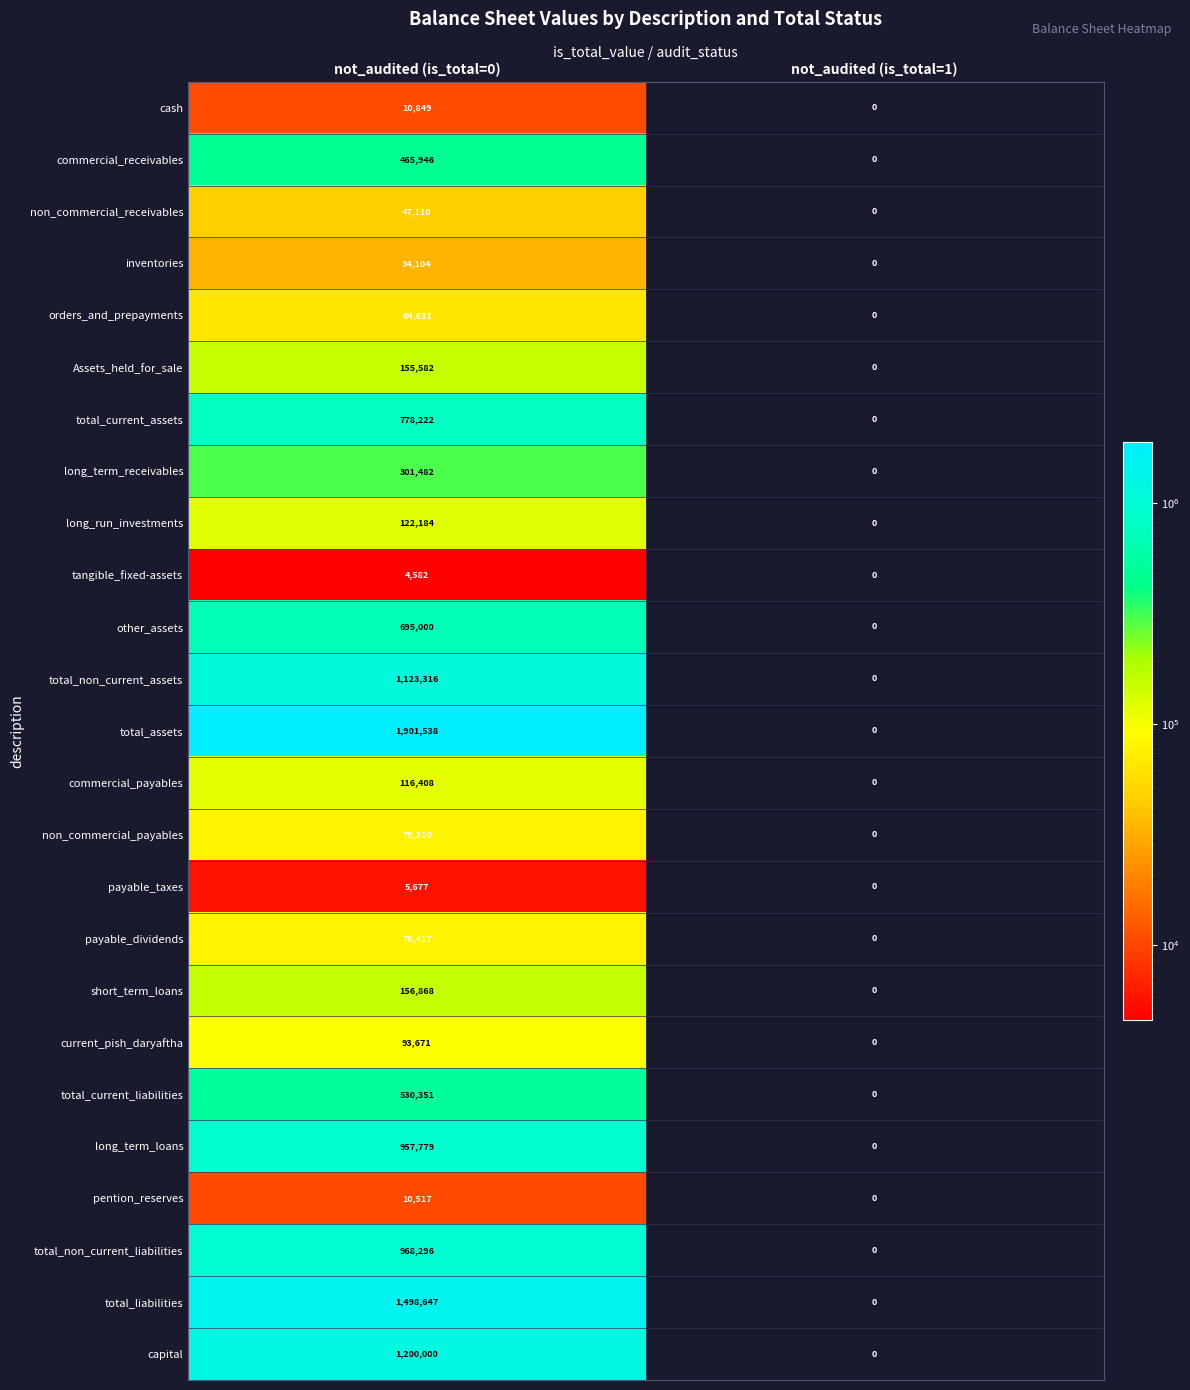

Which series has the largest range (max minus min)?

total_assets